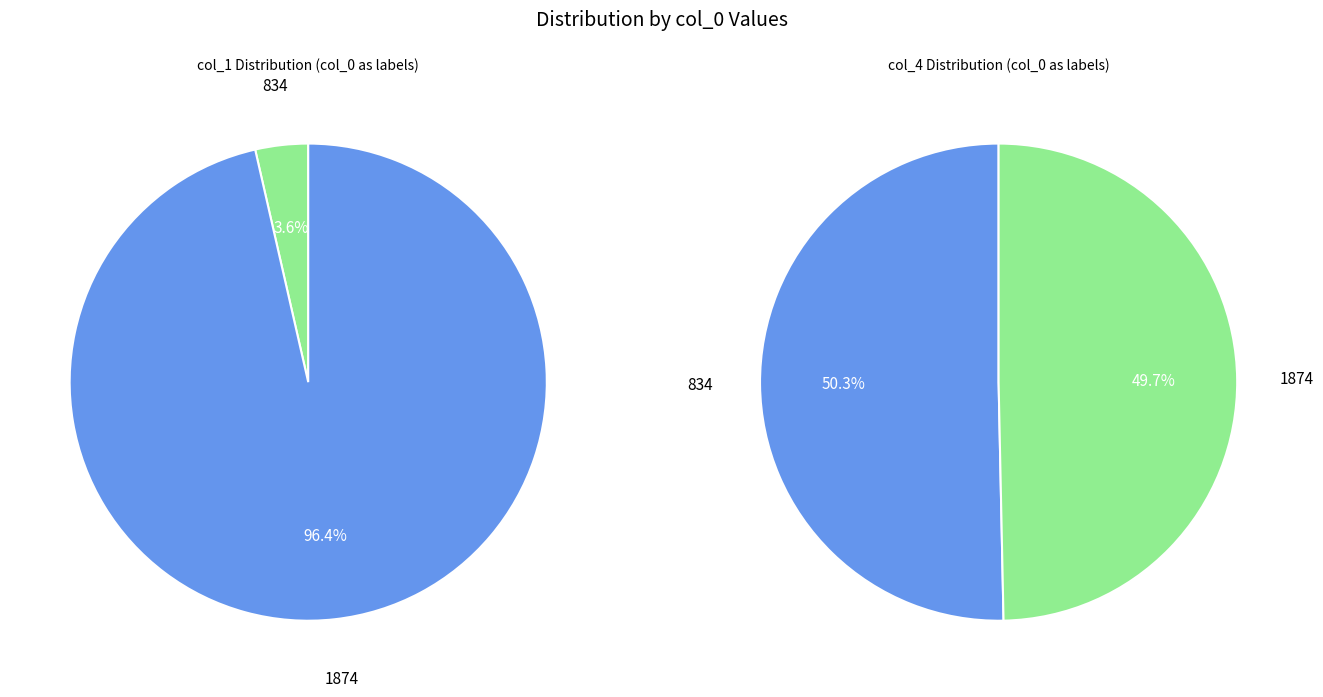

What is the ratio of the value at 1874 to the value at 834?

27.0